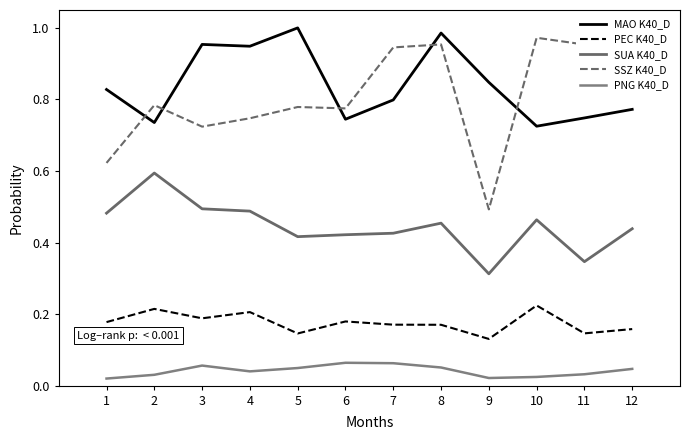

Does the chart have visible grid lines?

No